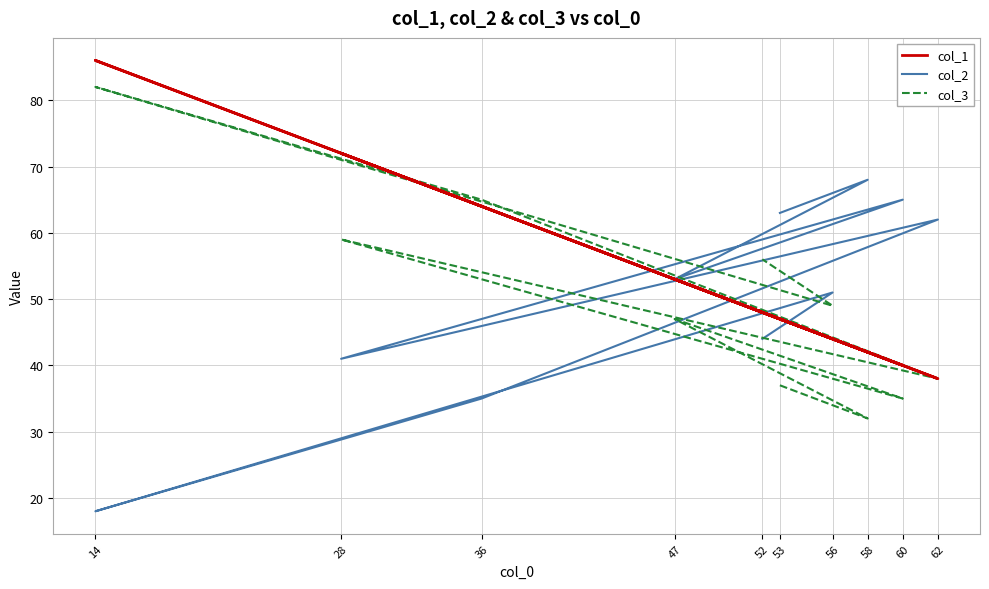

What are all the series names shown in the legend?

col_1, col_2, col_3